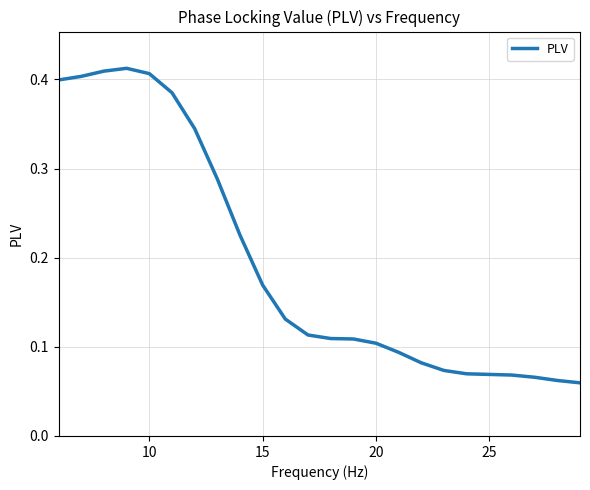

Does the chart display data point markers on the line(s)?

No